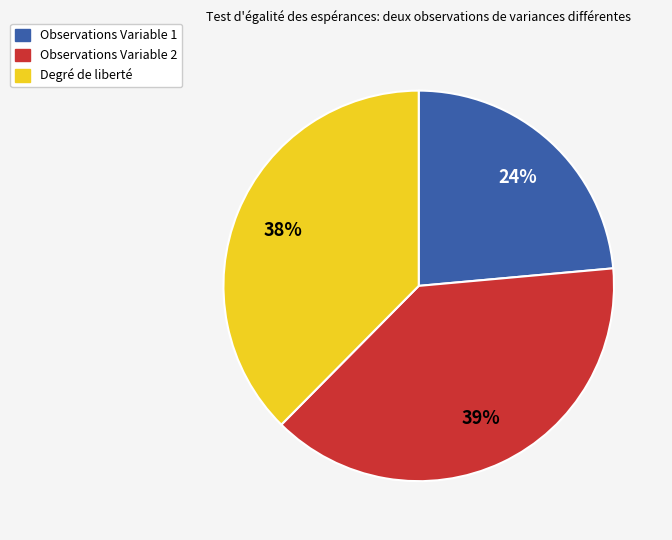

What is the largest slice in the pie chart?

Observations Variable 2